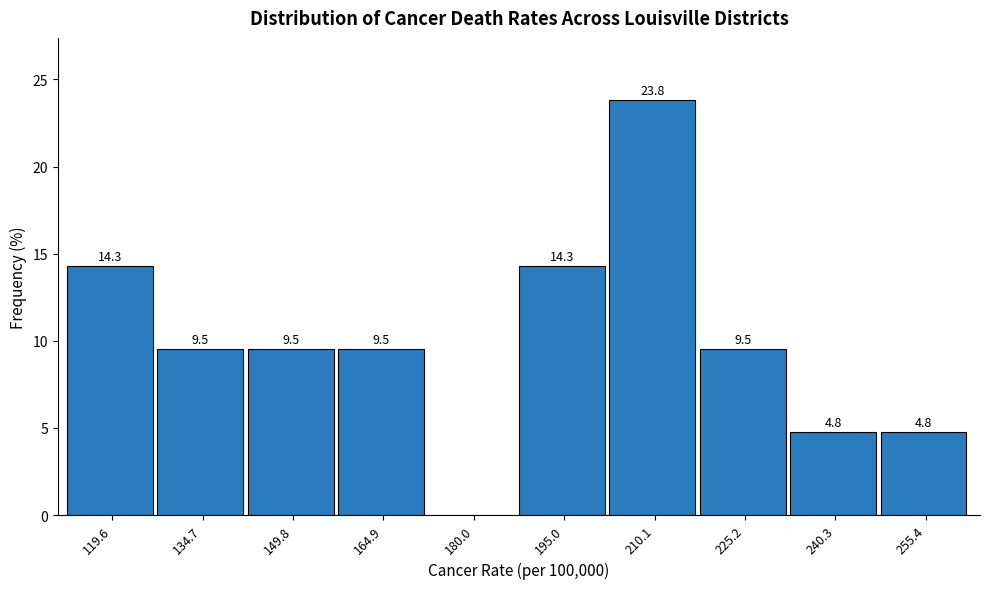

Over which range of the x-axis is the bar tallest?

202 to 218